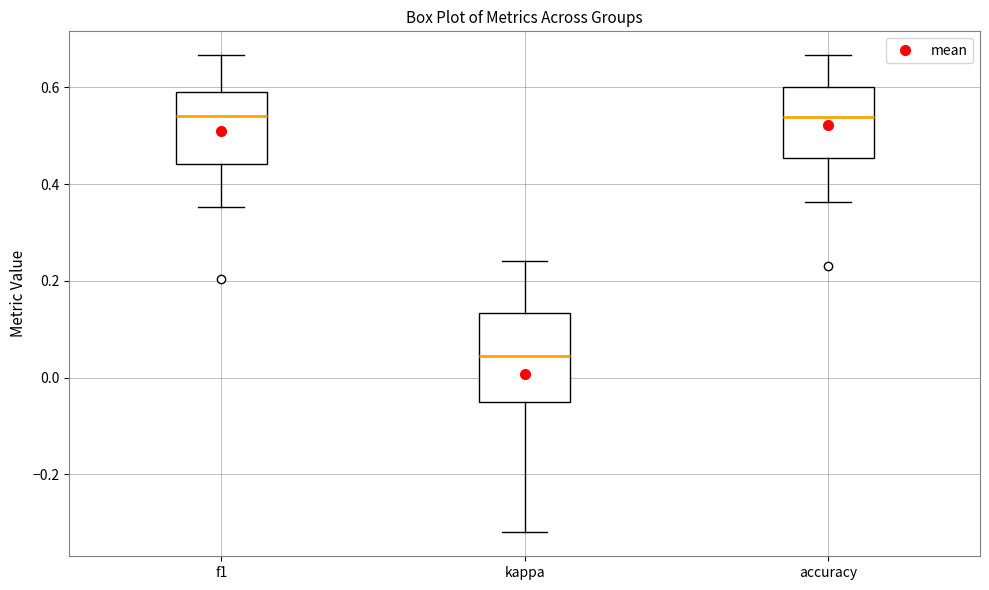

Reading left to right, transcribe this box plot: for each box, give where its median line is, the range the box spans, and where its two whiskers end, as read against the y-axis. The values are not printed on the chart, so give them approximately, as read against the axis.

f1: median 0.54, box 0.44 to 0.60, whiskers 0.36 to 0.66
kappa: median 0.04, box -0.04 to 0.14, whiskers -0.32 to 0.24
accuracy: median 0.54, box 0.46 to 0.60, whiskers 0.36 to 0.66